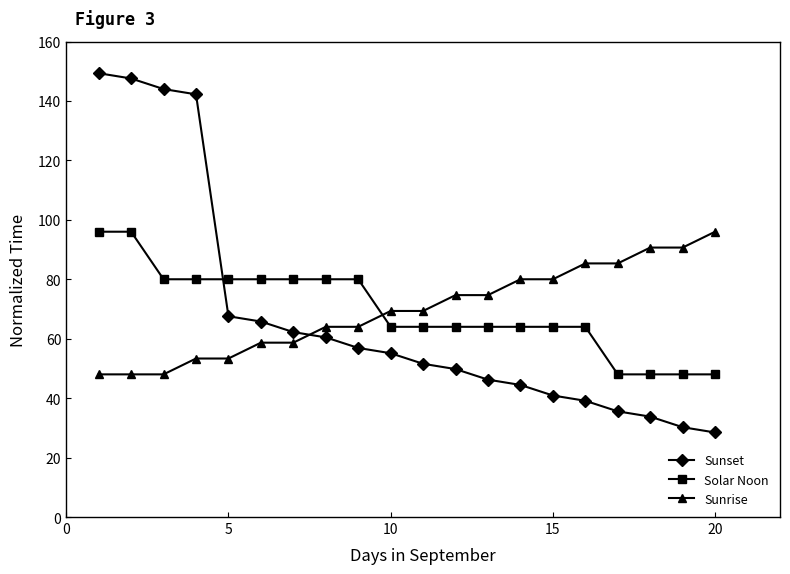

How many data points in Sunset are above 55?

10